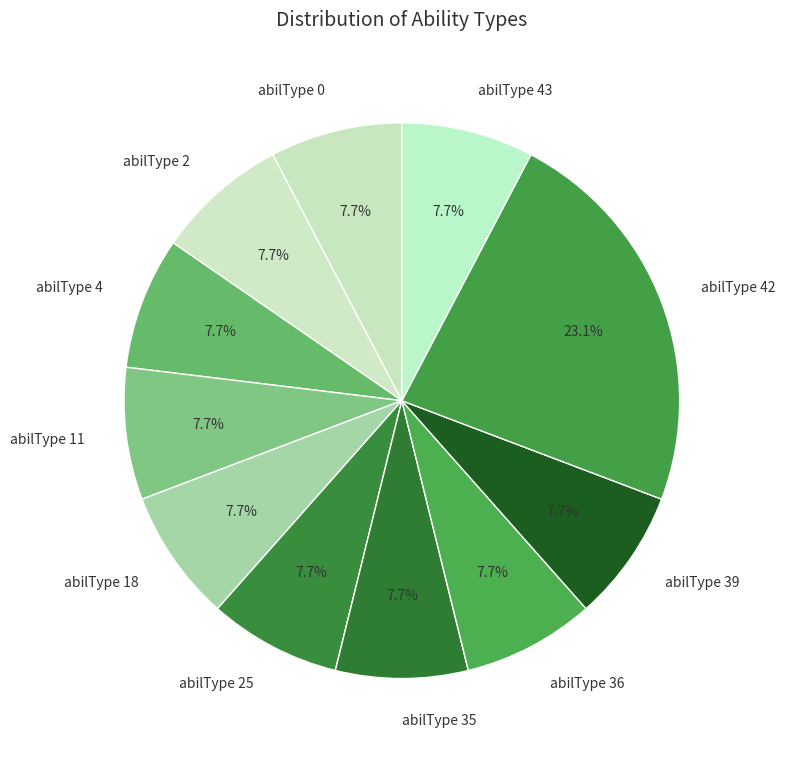

To the nearest percent, what is the difference between the abilType 18 and abilType 42 slice percentages?

15%